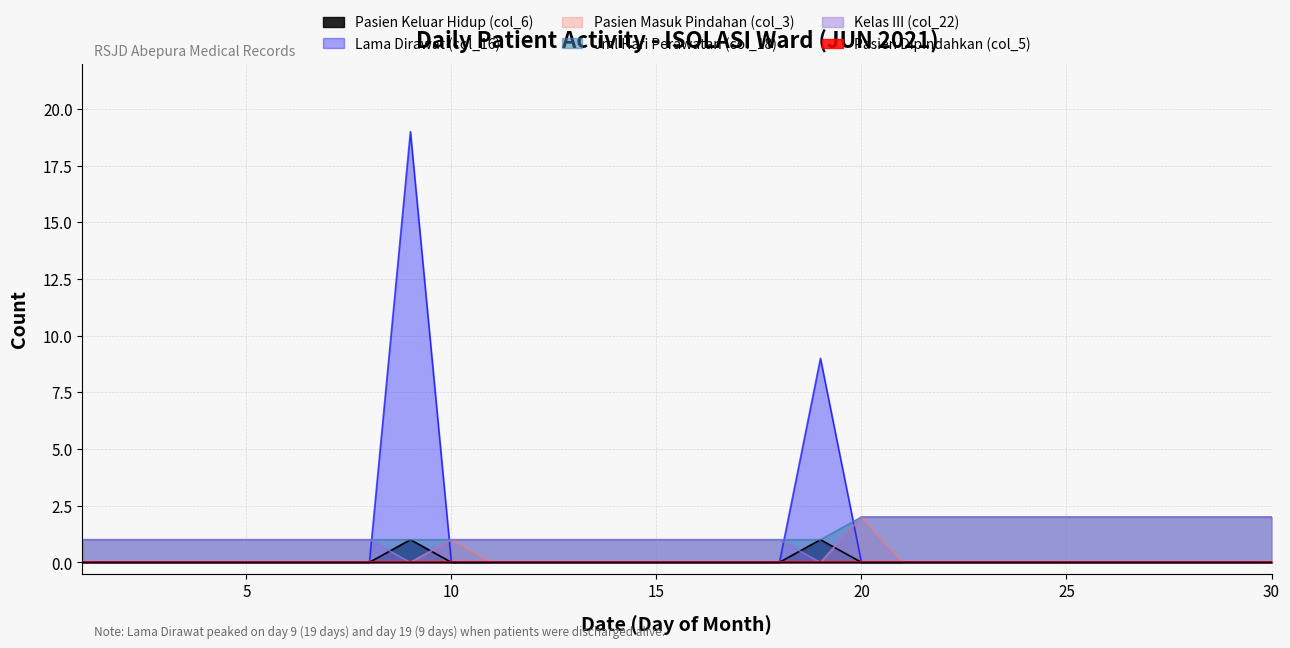

Is it true that Pasien Keluar Hidup (col_6) equals 0 at 1?

False